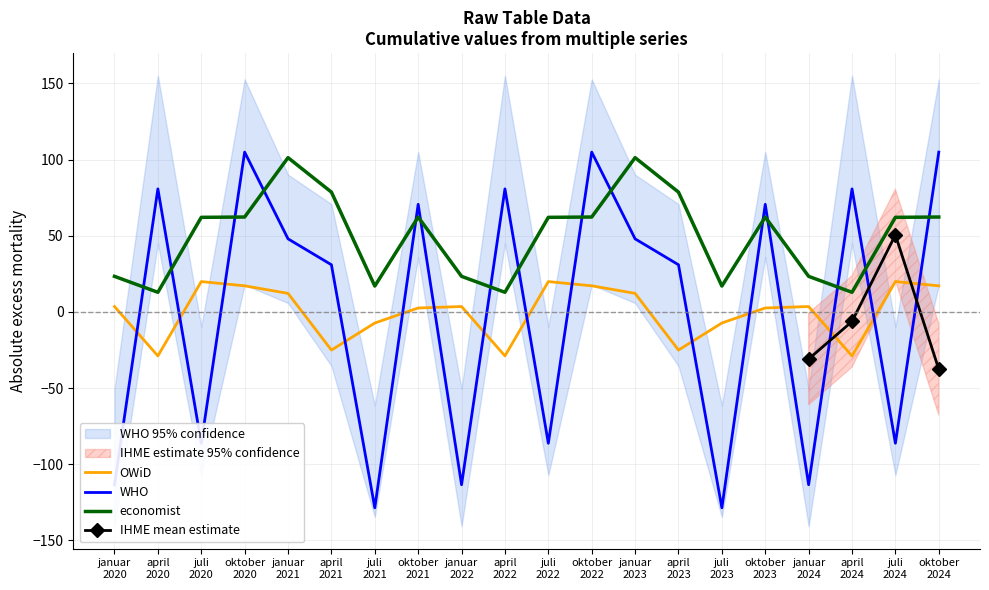

True or false: economist has more than 0 interior local peaks.

True